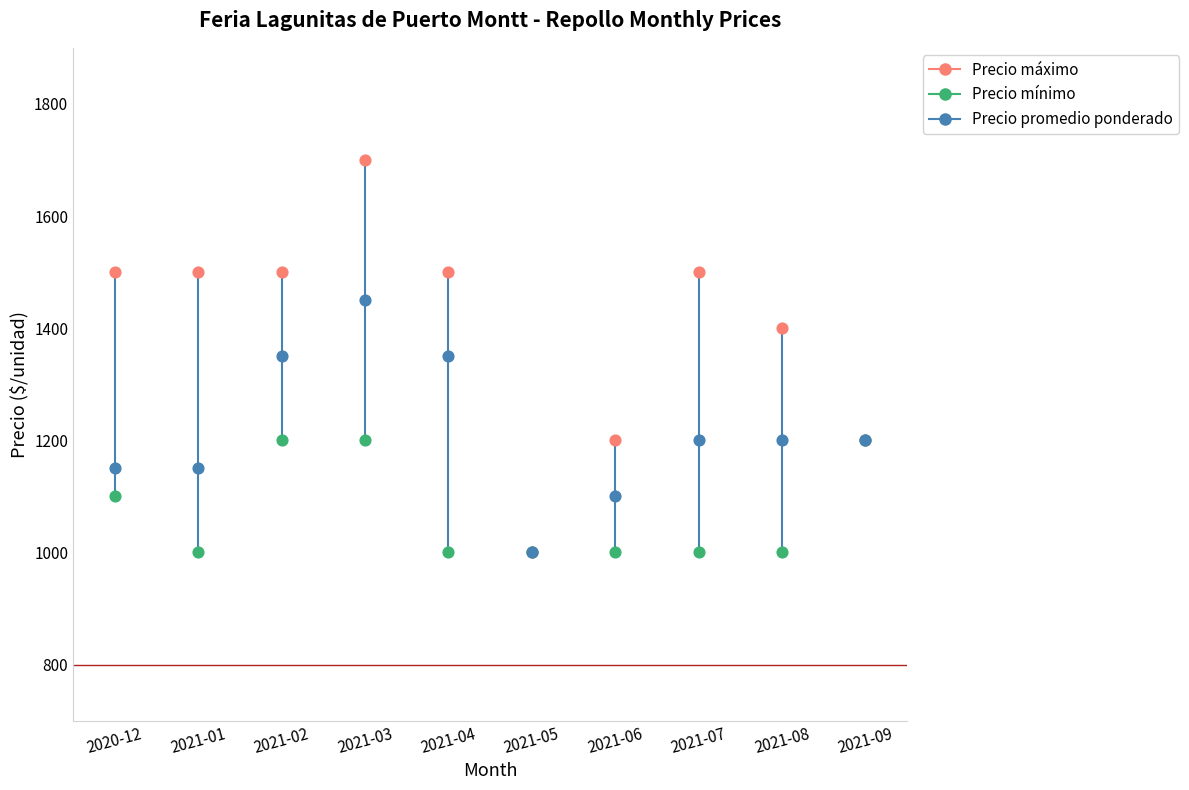

Which series has the largest total across all categories?

Precio máximo